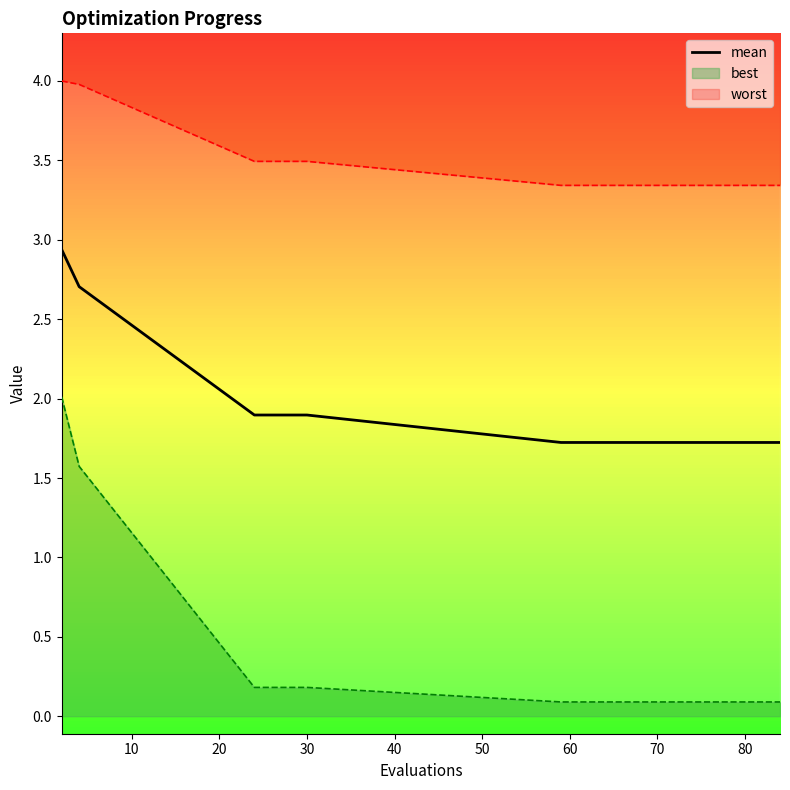

What is the minimum value for mean?

1.7